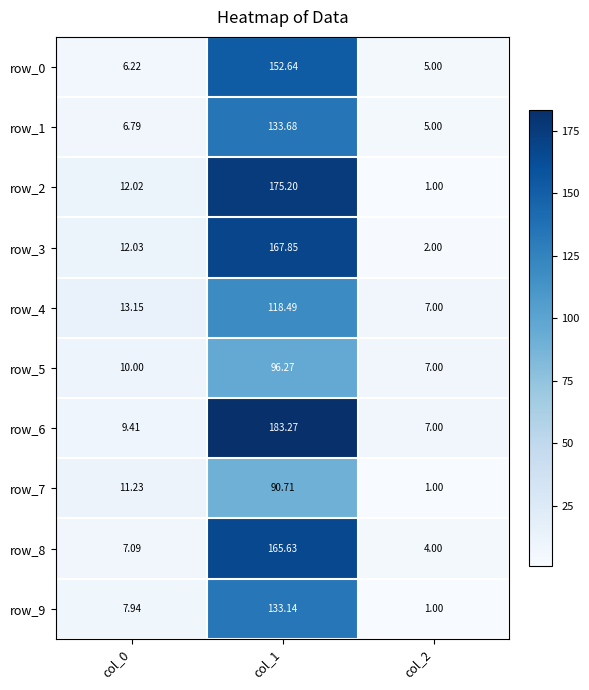

What is the difference between the maximum and minimum values in the row_2 series?

174.2